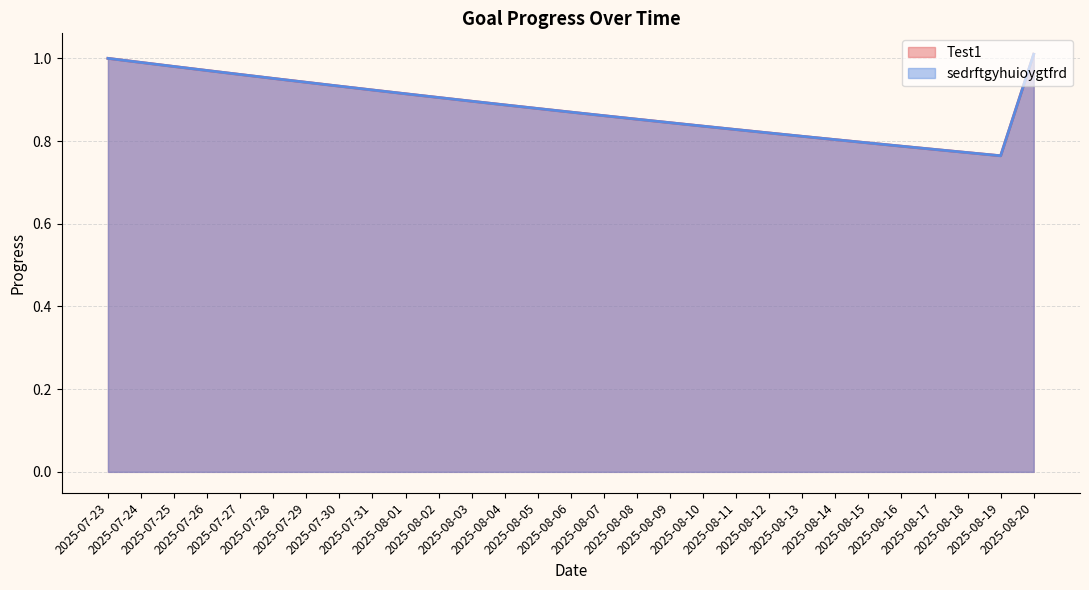

What is the label of the 11th point from the left?

2025-08-02